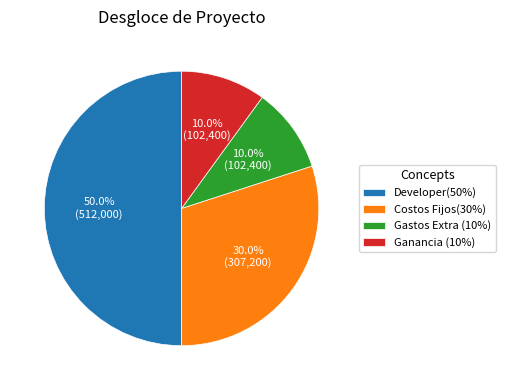

True or false: Ganancia (10%) accounts for 1% of the total.

False